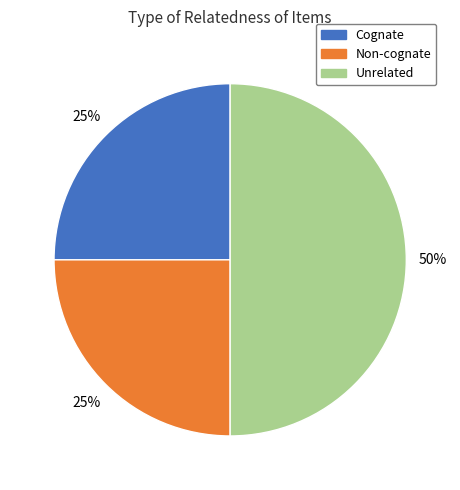

How many slices are in this pie chart?

3